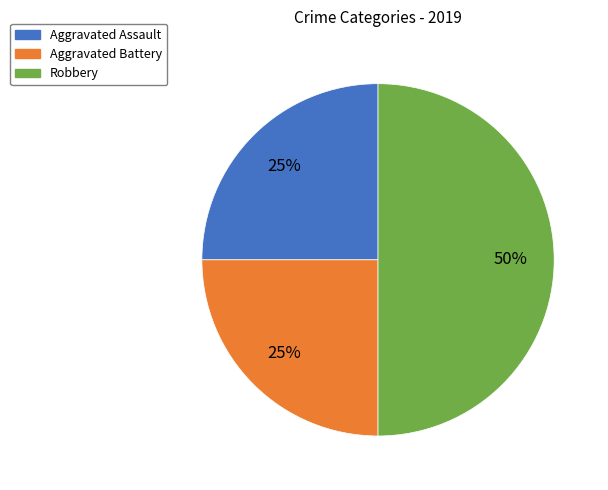

To the nearest percent, what is the difference between the largest and smallest slice percentages?

25%